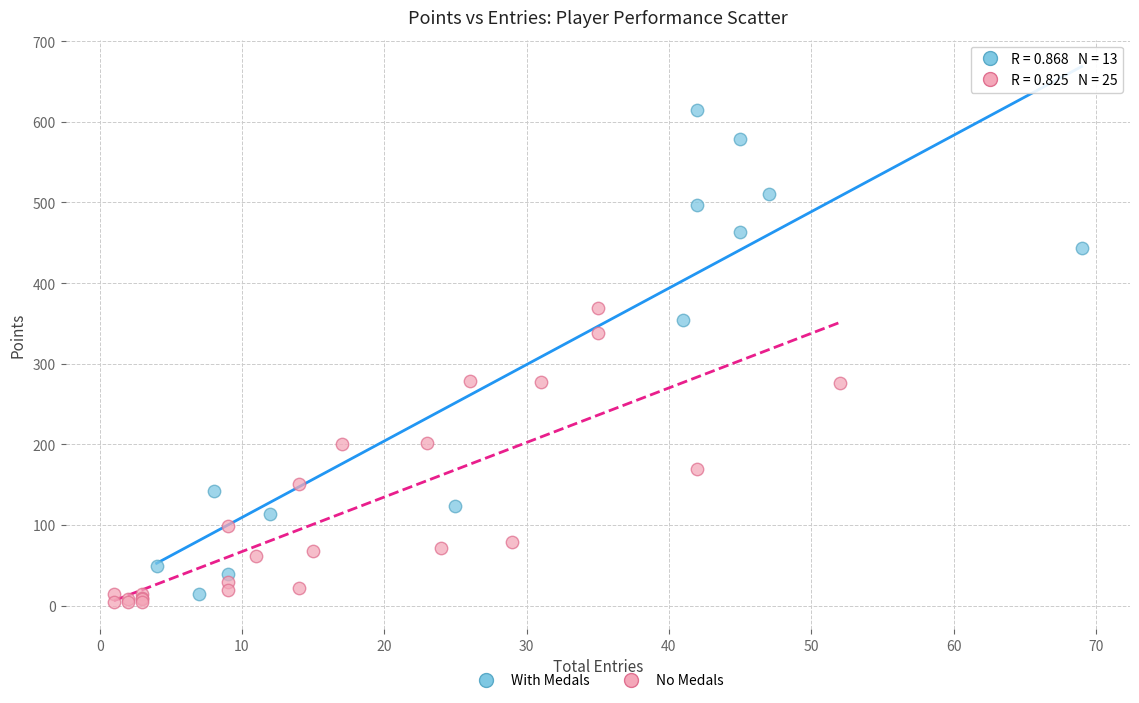

Which series contains the lowest Y value?

No Medals